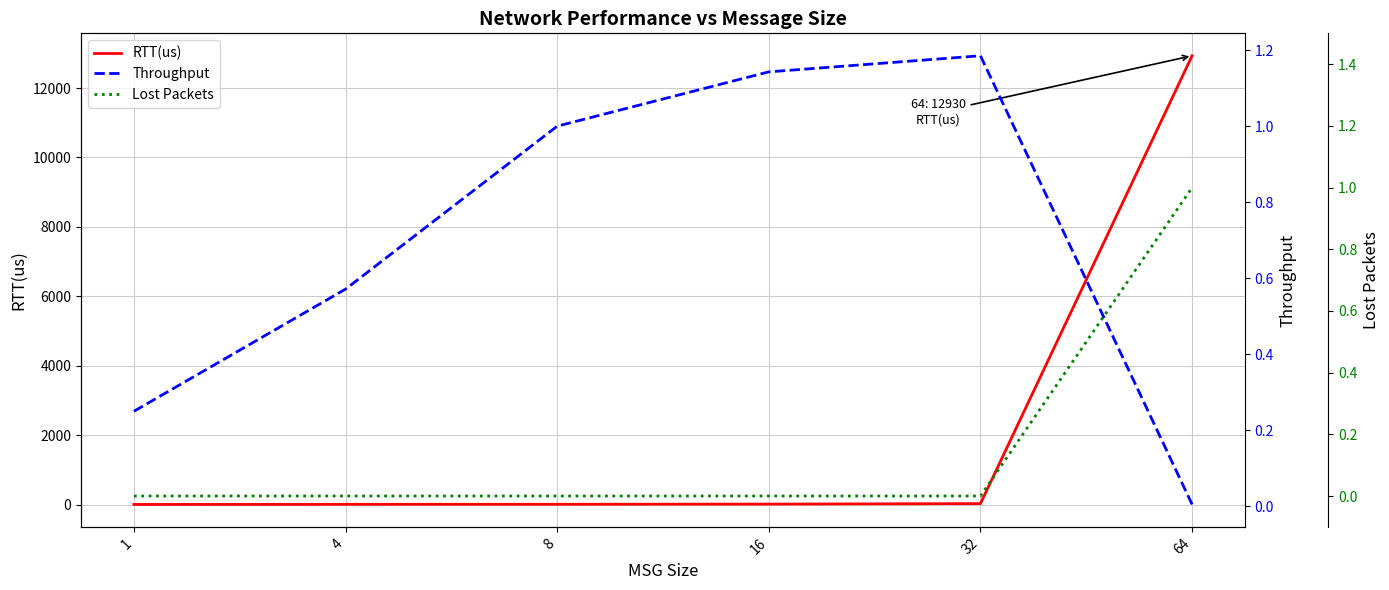

How many times do Lost Packets and Throughput cross each other?

1